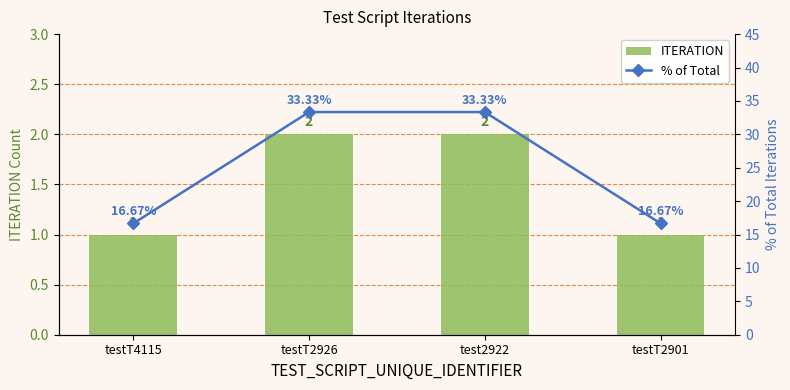

What is the difference between the second highest and minimum values in the % of Total series?

16.7